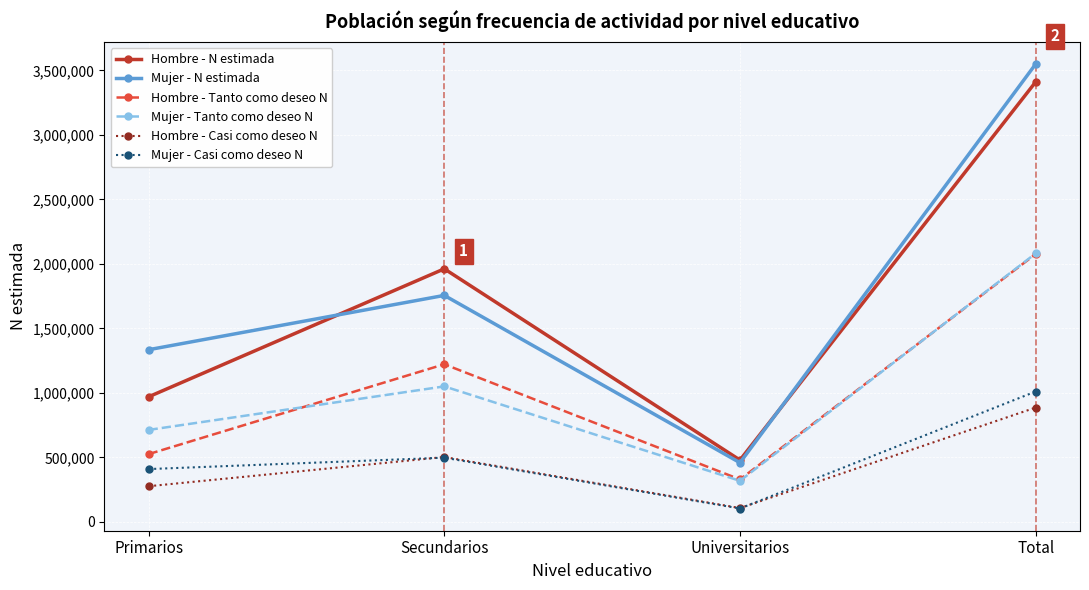

How many series are shown in this chart?

6